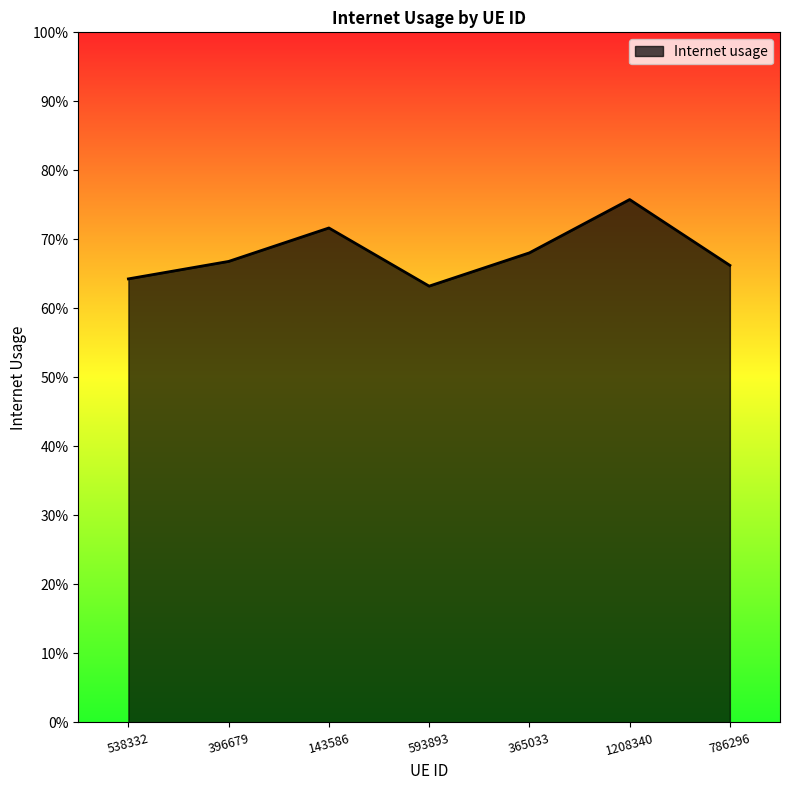

List the labels in order of value, smallest first.

593893, 538332, 786296, 396679, 365033, 143586, 1208340